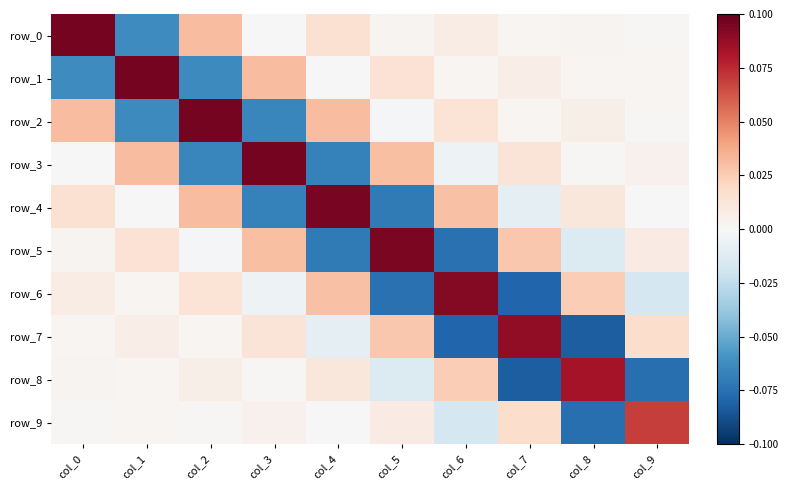

Rank the series at col_1 from highest to lowest value.

row_1, row_3, row_5, row_7, row_6, row_9, row_8, row_4, row_0, row_2